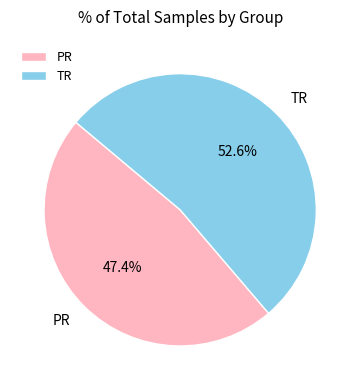

Which category has the smallest portion of the pie?

PR